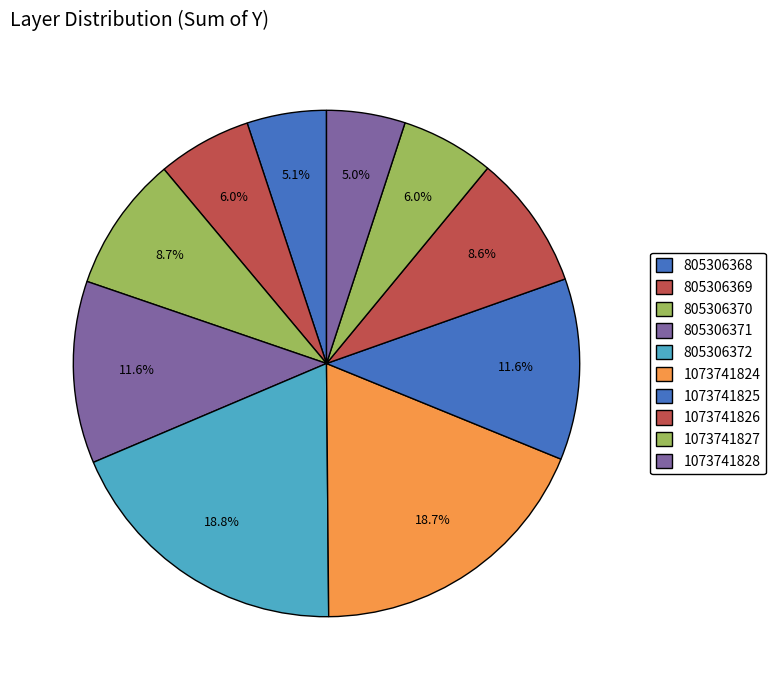

Is there a majority slice in this chart?

No